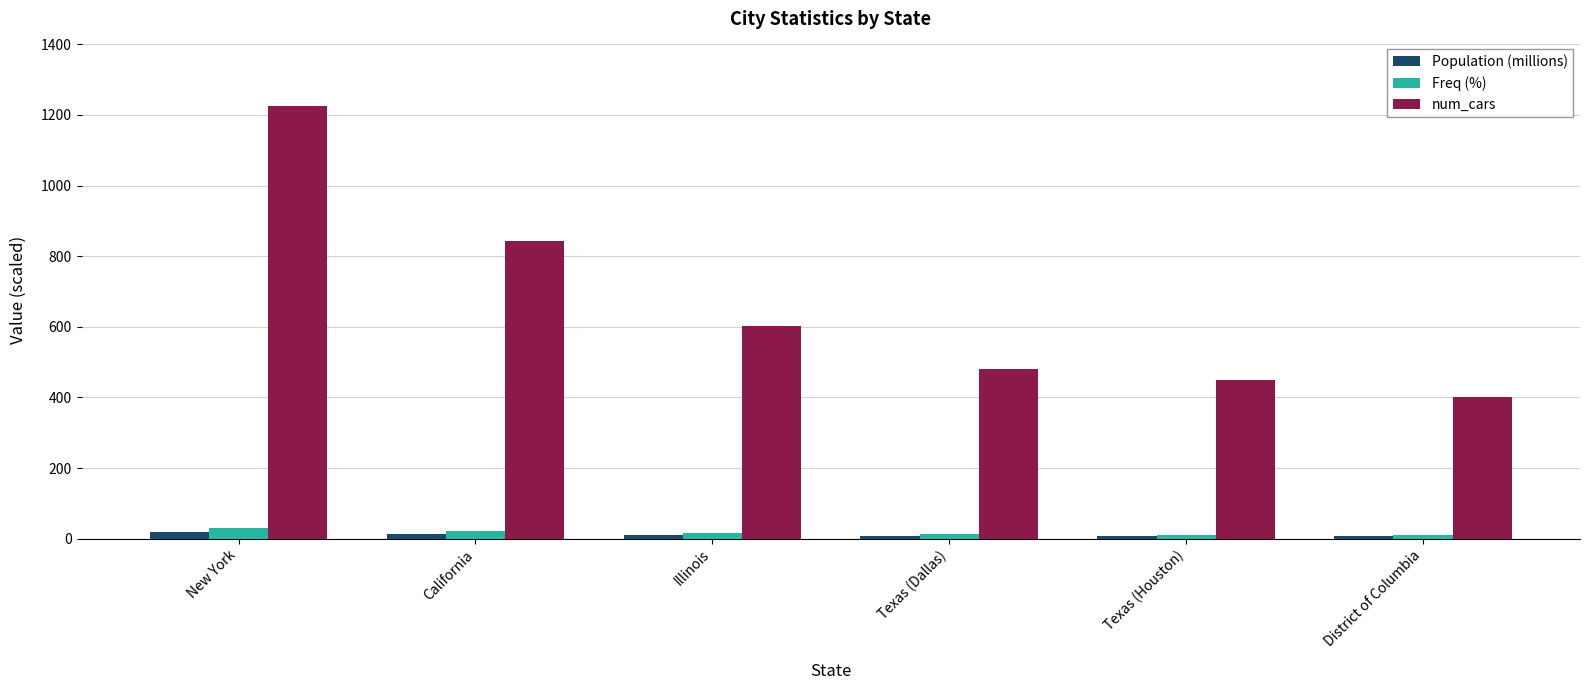

What is the difference between the second highest and minimum values in the Freq (%) series?

11.0